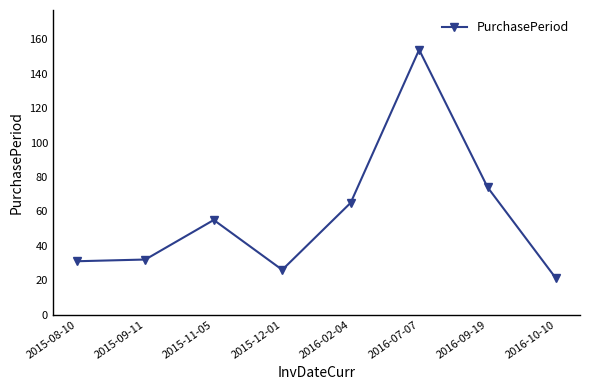

What is the difference between the maximum and minimum values?

133